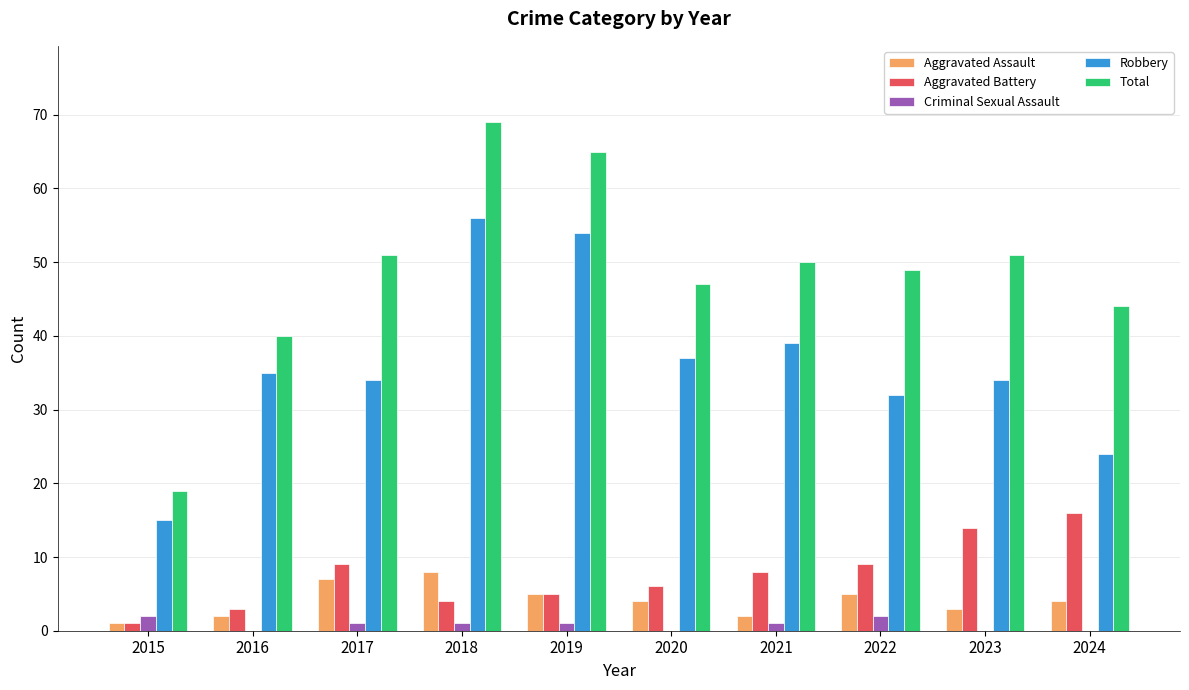

Which series has the largest total across all categories?

Total